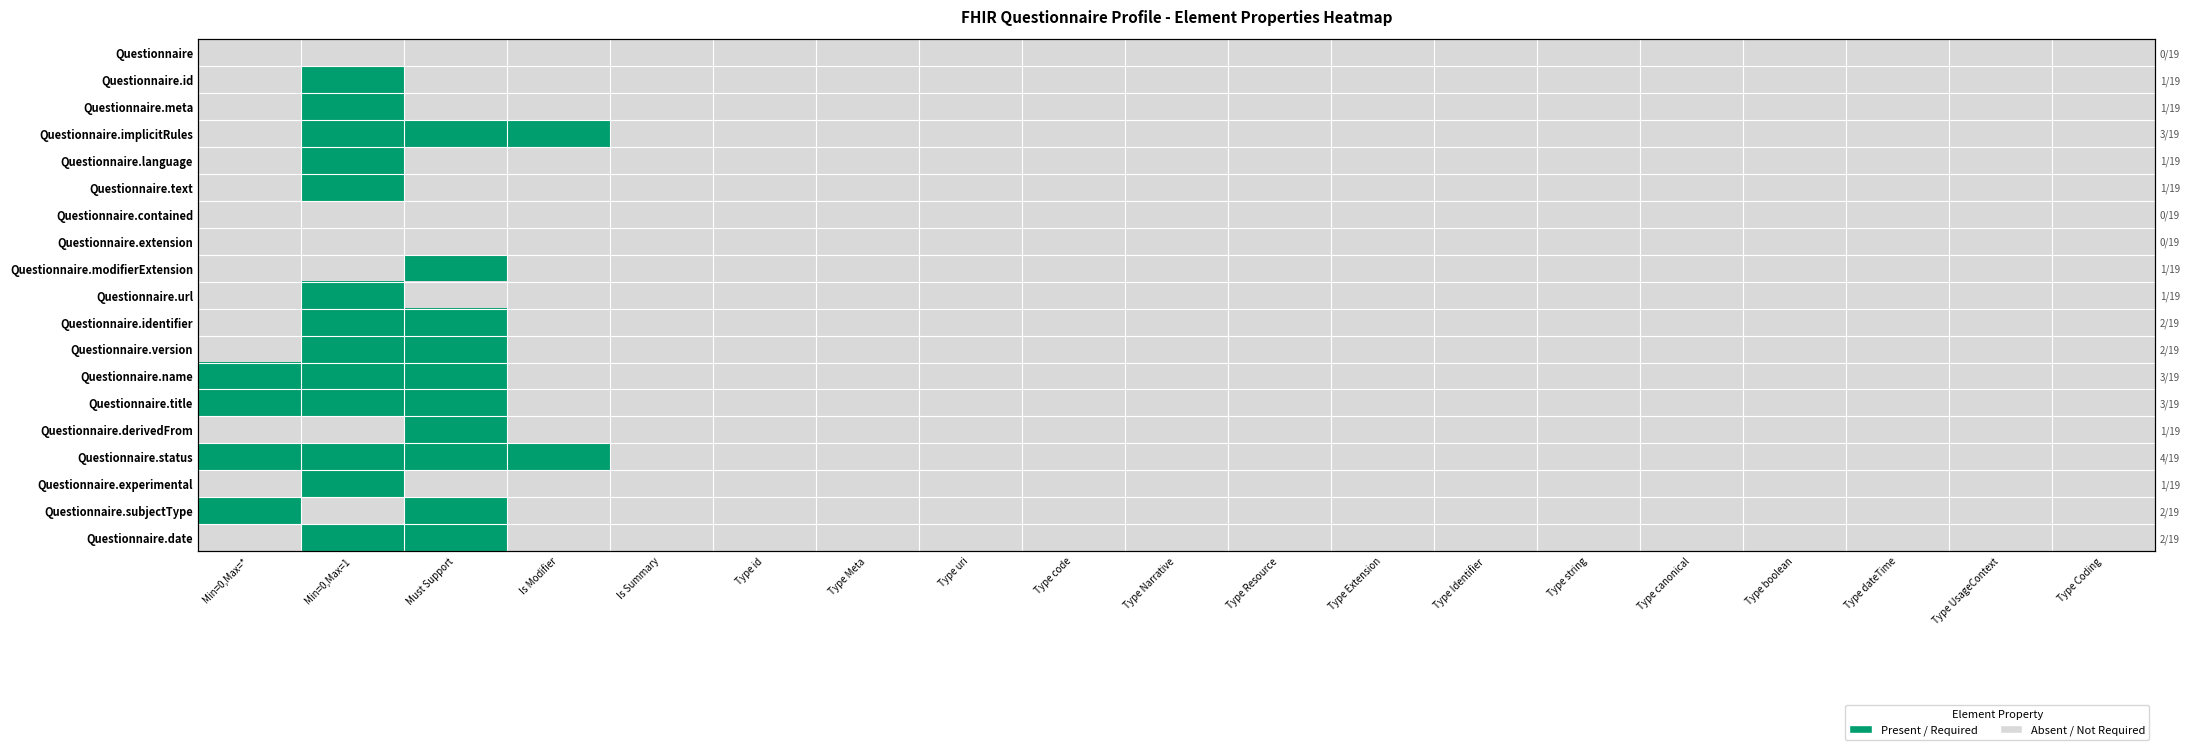

The Questionnaire.derivedFrom series shows 0 at Type code. True or false?

True